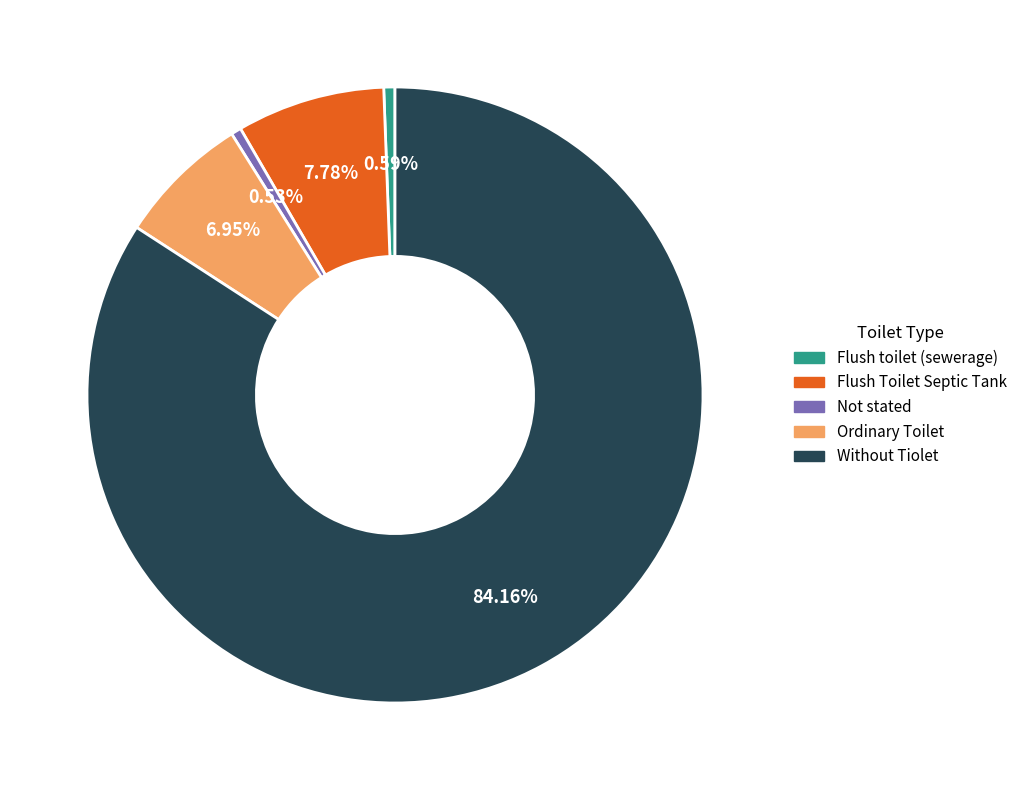

What percentage is NOT represented by Ordinary Toilet?

93.1%